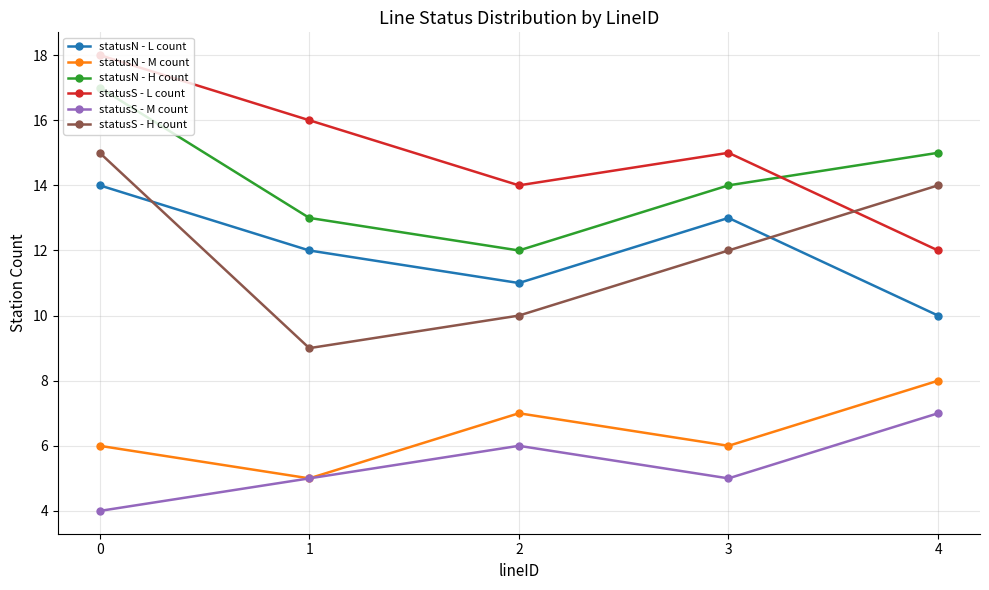

At which category does statusS - M count reach its first local valley?

3